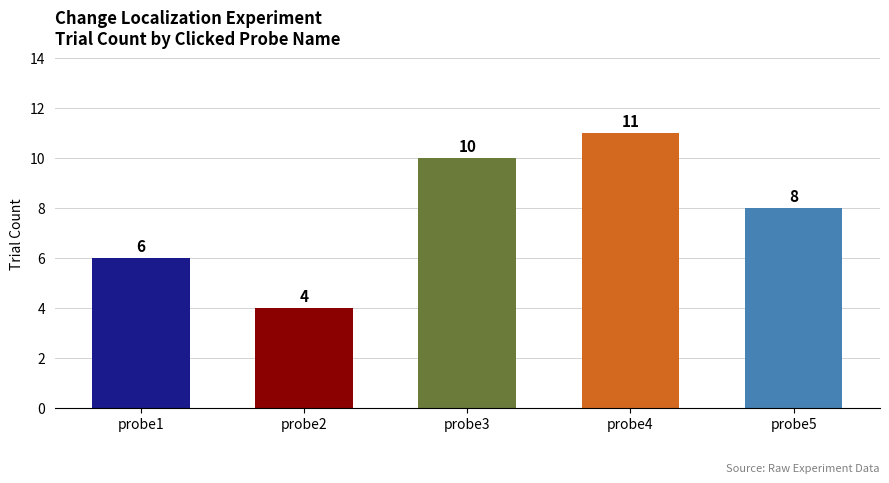

Are the bars grouped side by side (vs. stacked)?

No